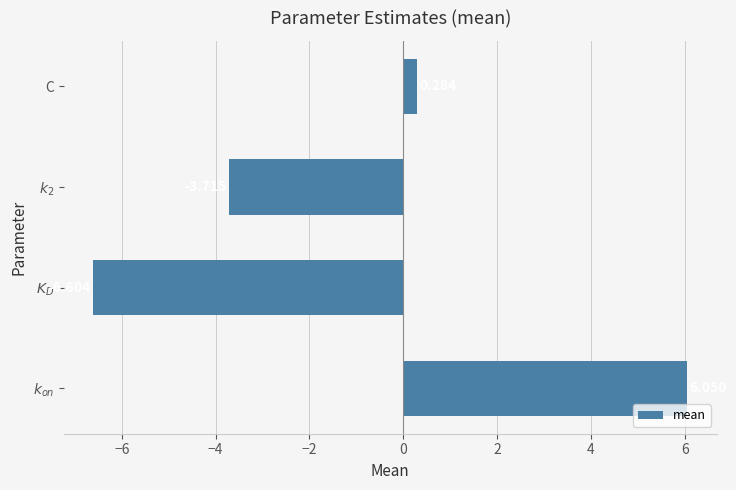

What is the difference between the maximum and minimum values?

12.7